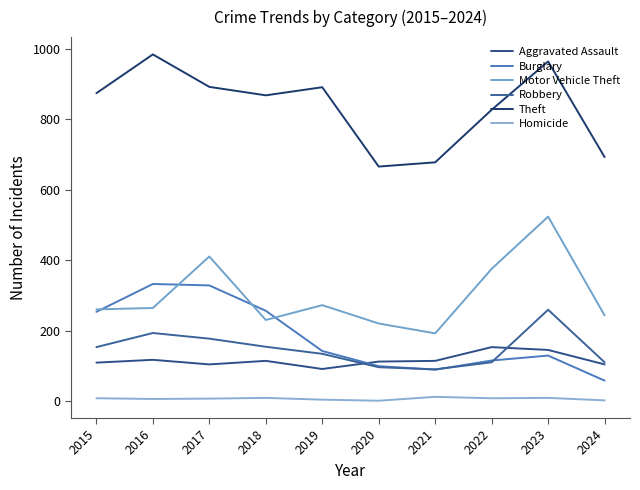

At 2018, list the series in order from largest to smallest.

Theft, Burglary, Motor Vehicle Theft, Robbery, Aggravated Assault, Homicide